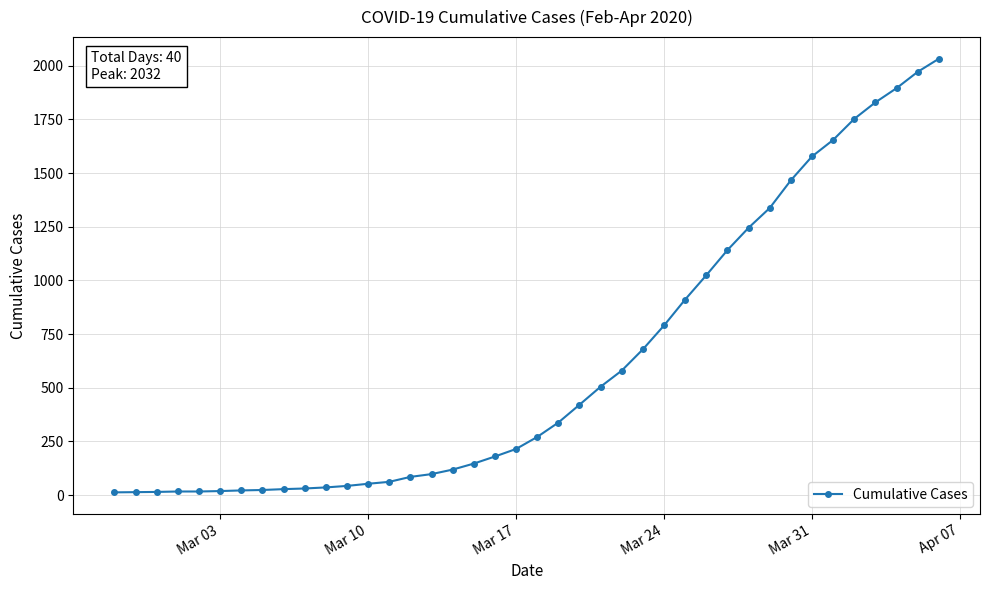

What is the value of the 6th point from the left?

19